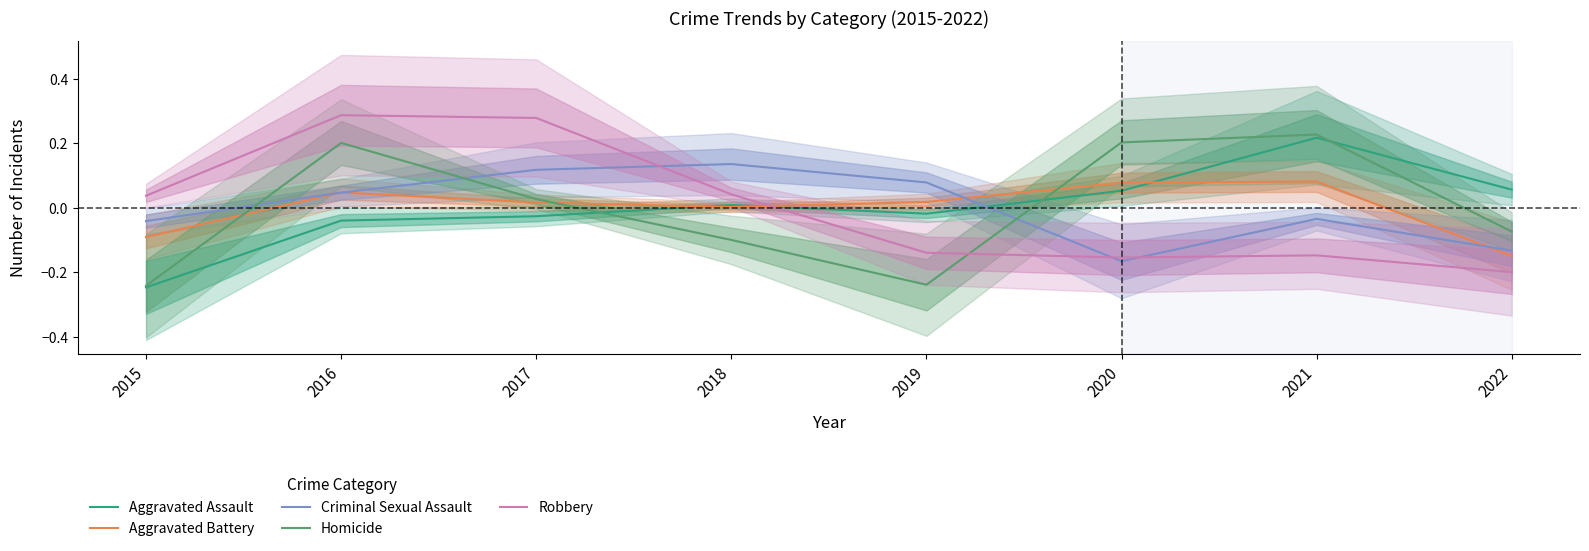

Which series has the largest total across all categories?

Homicide